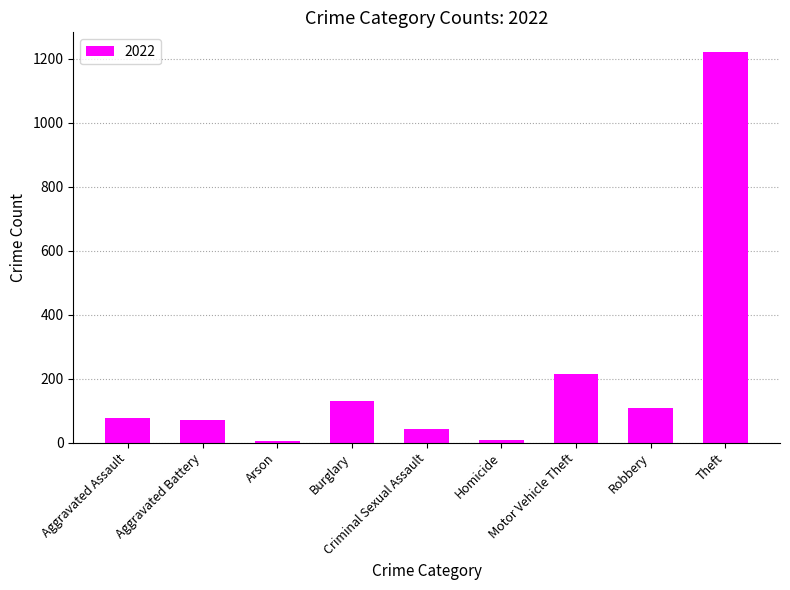

Are the bars horizontal?

No